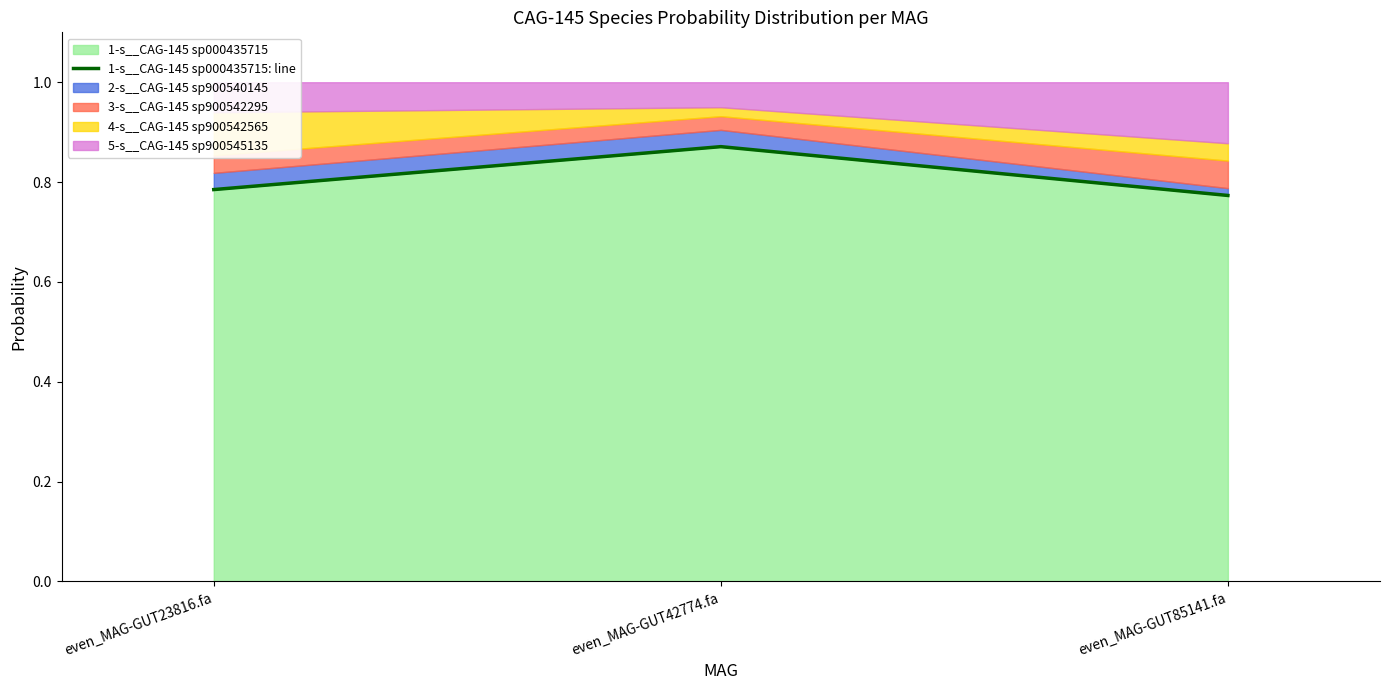

Reading left to right, list all the values displayed in this chart.

0.8	0.9	0.8